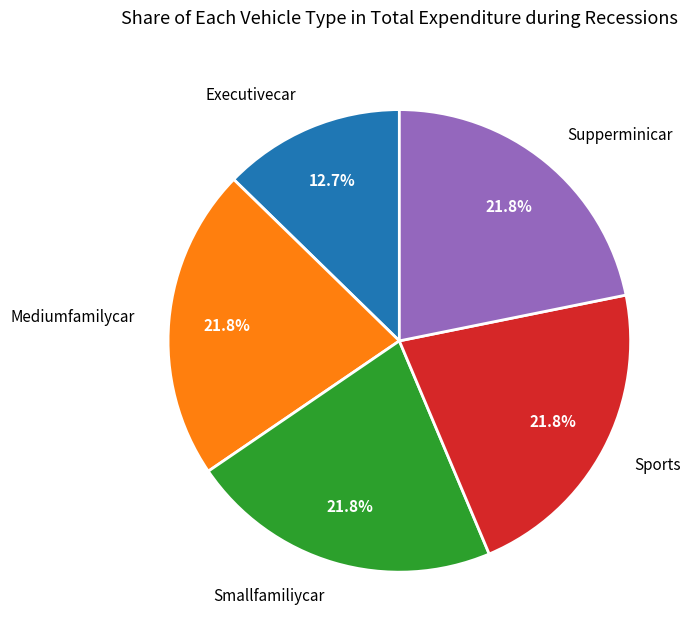

What is the total percentage of Sports and Supperminicar?

43.6%